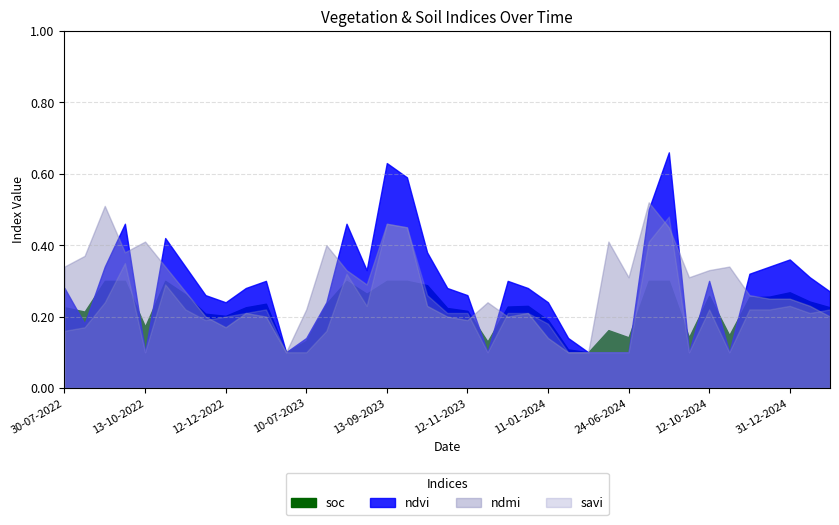

True or false: savi and soc cross at least once.

True